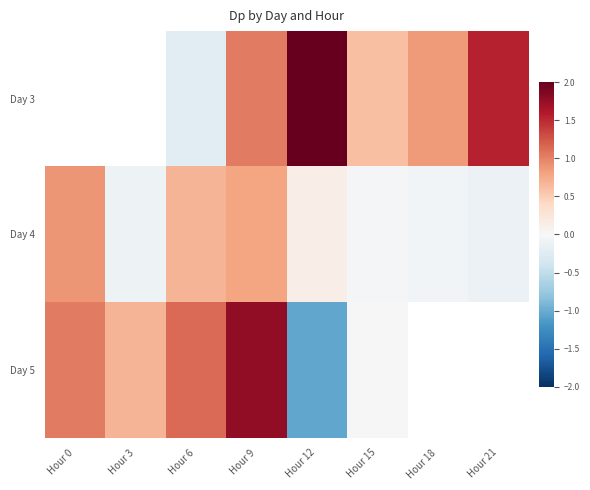

What is the spread (max minus min) of values at Hour 18?

0.9